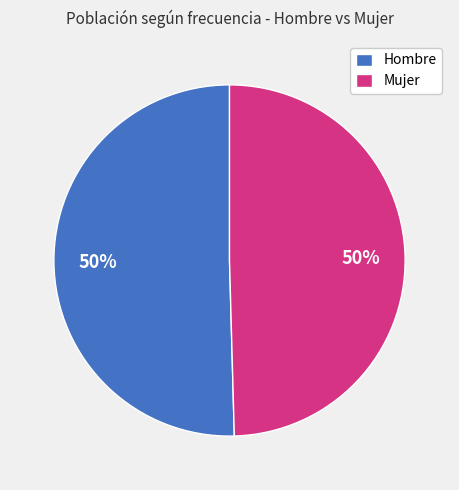

Combined, do Hombre and Mujer account for over 50%?

Yes